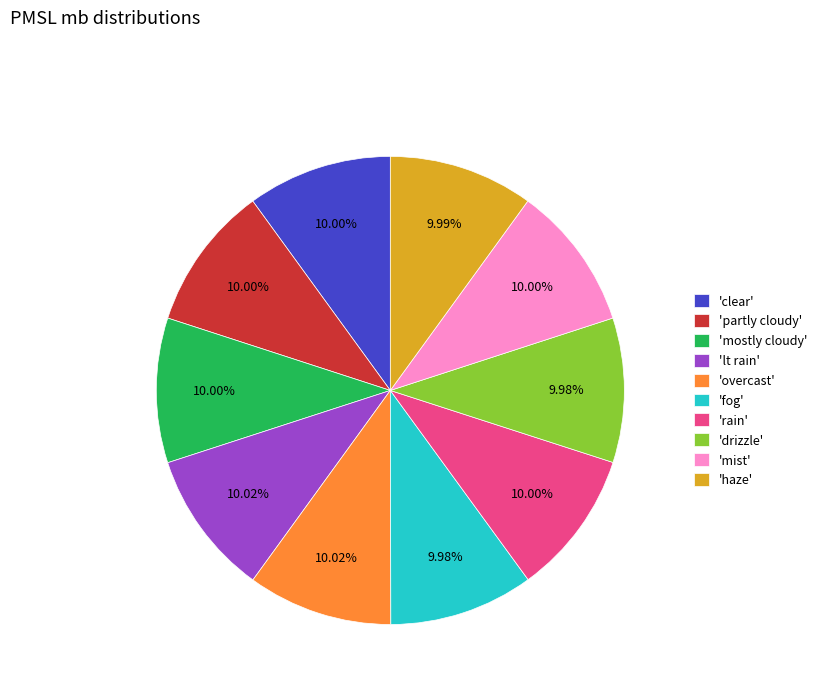

What is the ratio of the value at 'fog' to the value at 'overcast'?

1.0